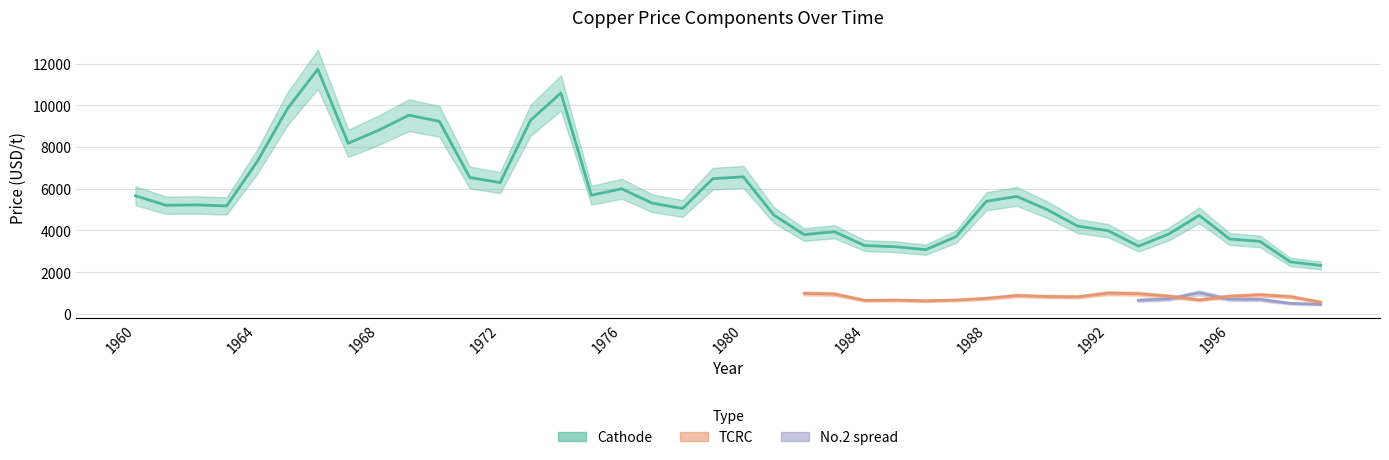

Which category has the highest value across all series?

1966